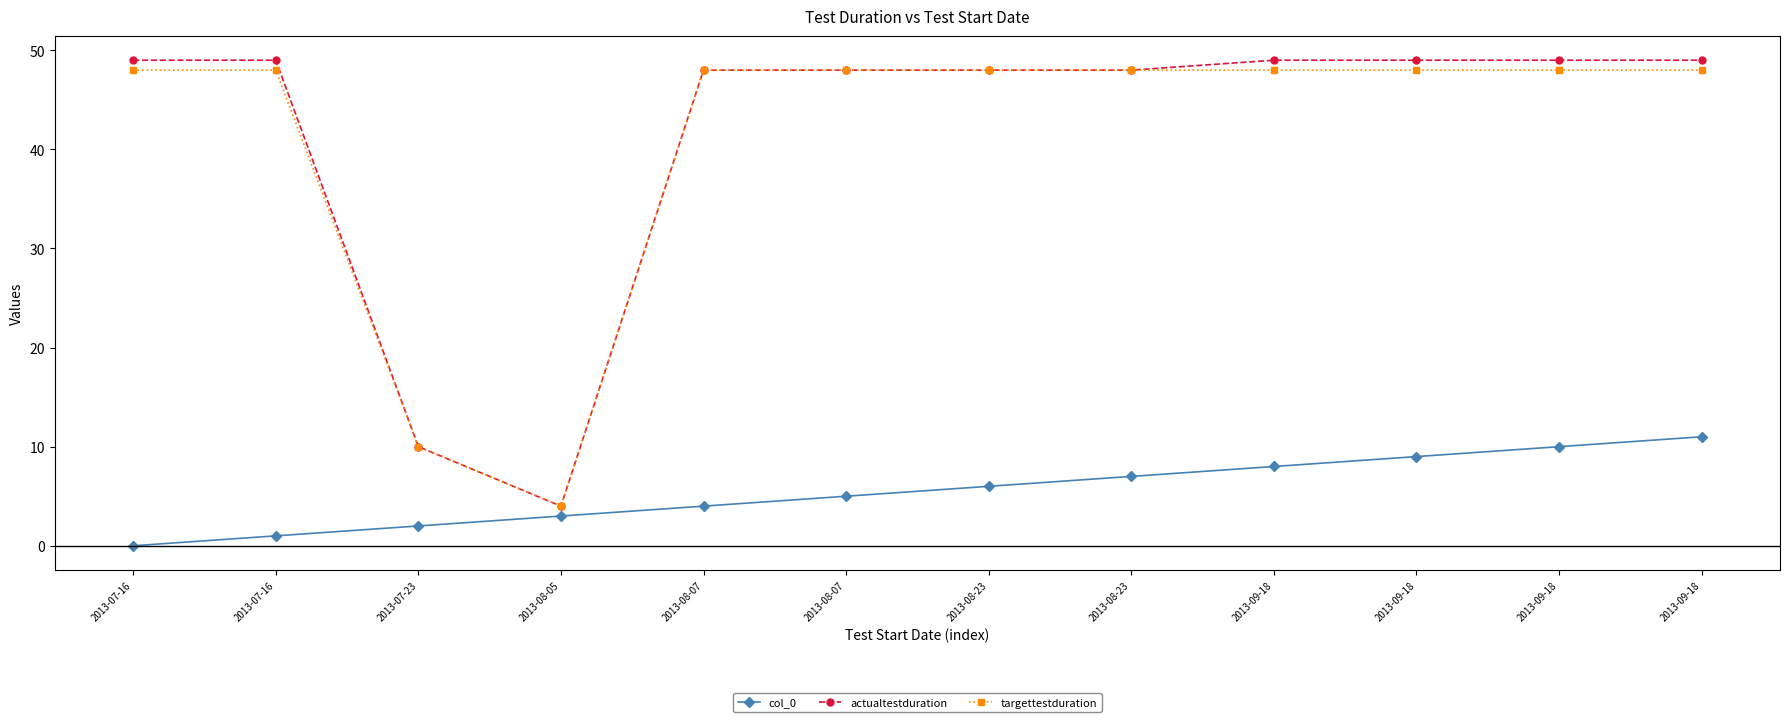

At how many categories does at least one series exceed 14?

10